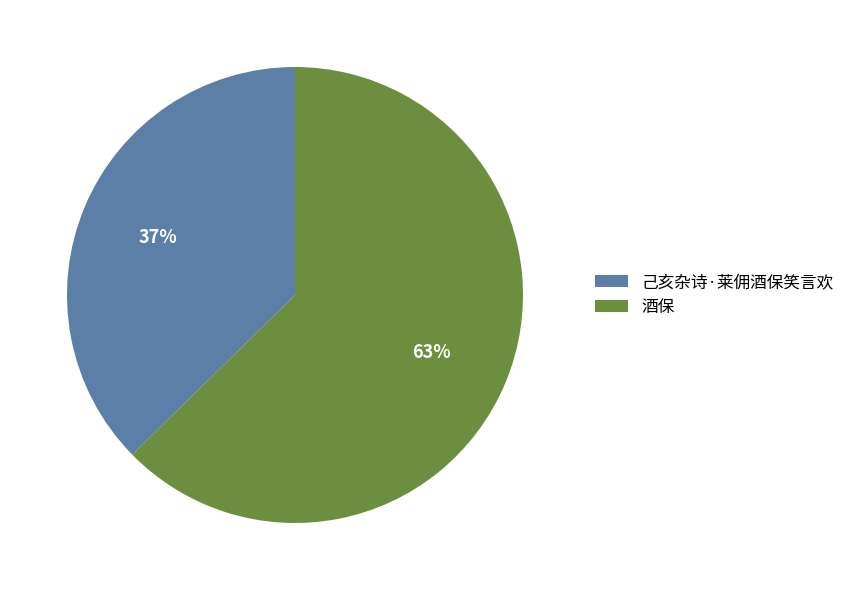

Is it true that 己亥杂诗·莱佣酒保笑言欢 is 37% of the pie?

True